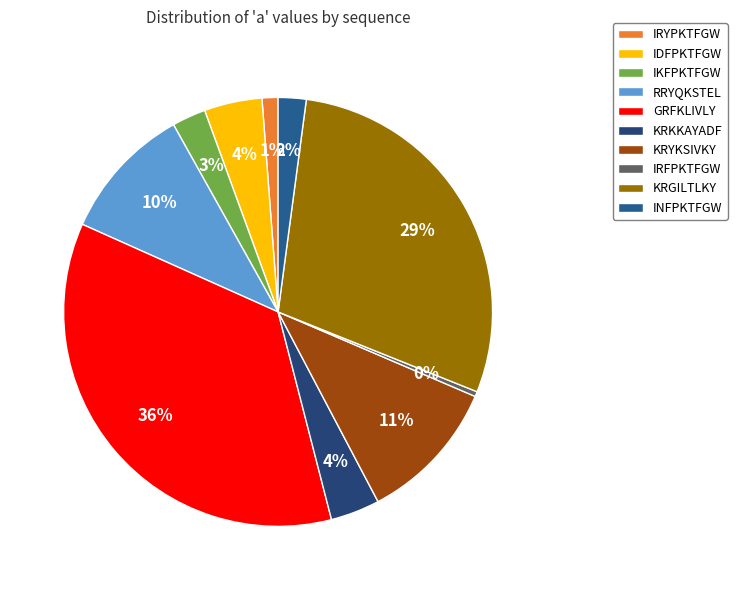

Count the number of slices in the pie.

10